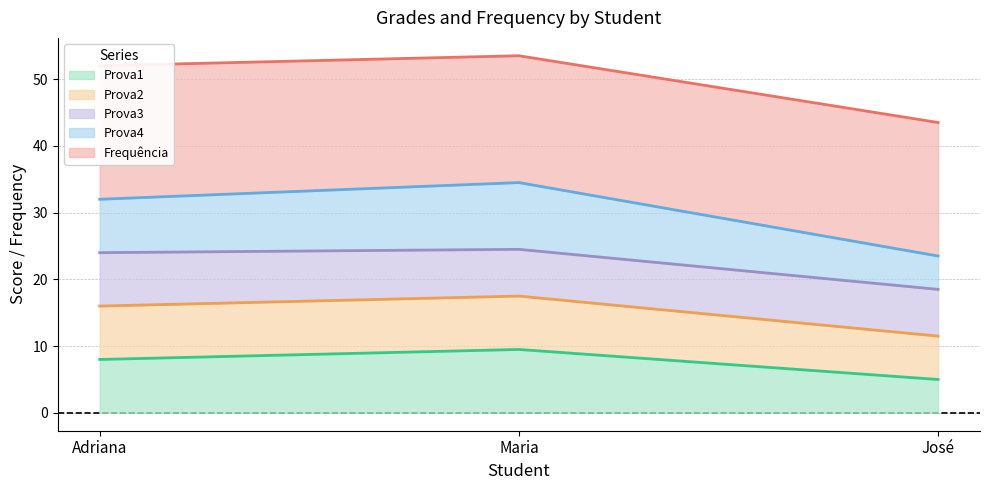

How many categories are shown in the chart?

3